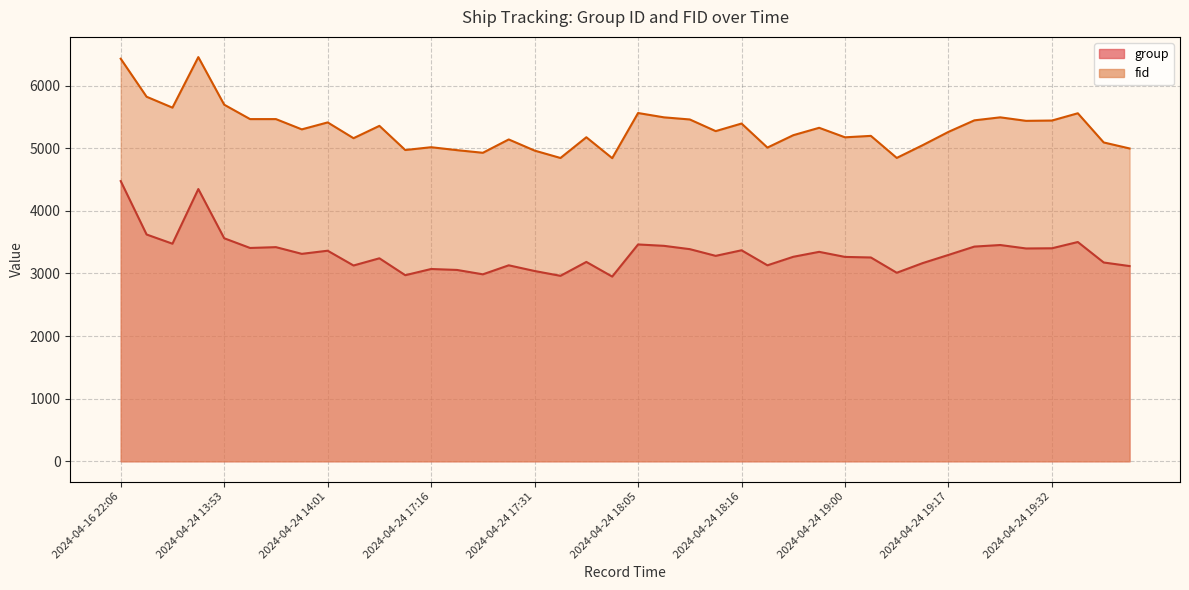

At 2024-04-24 19:07, list the series in order from smallest to largest.

group, fid